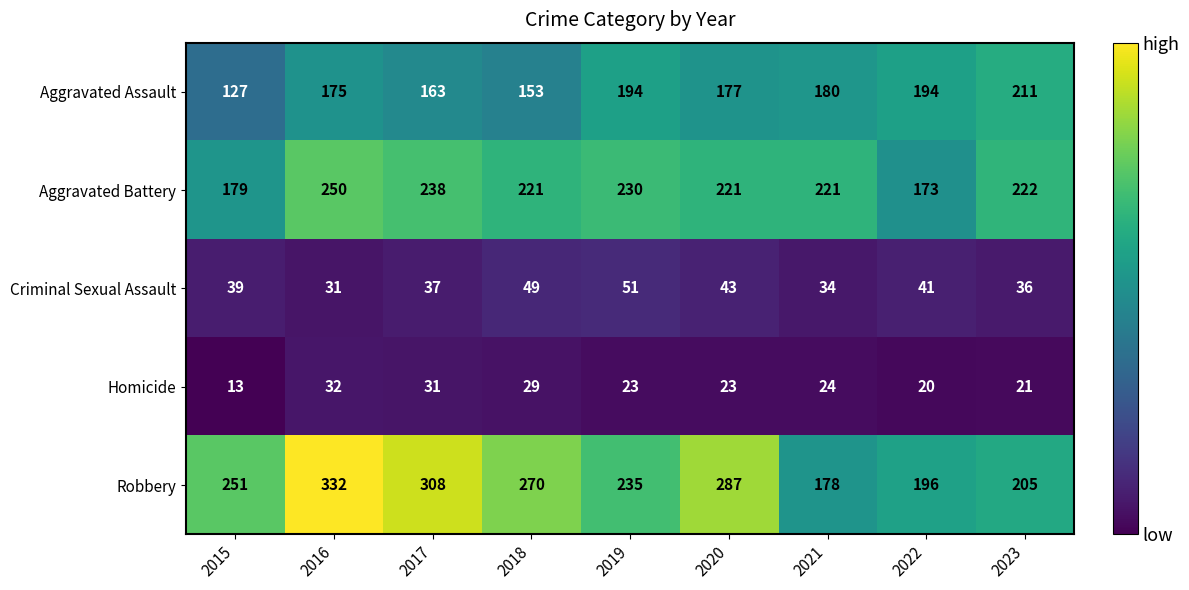

At which category does the chart reach its peak across all series?

2016